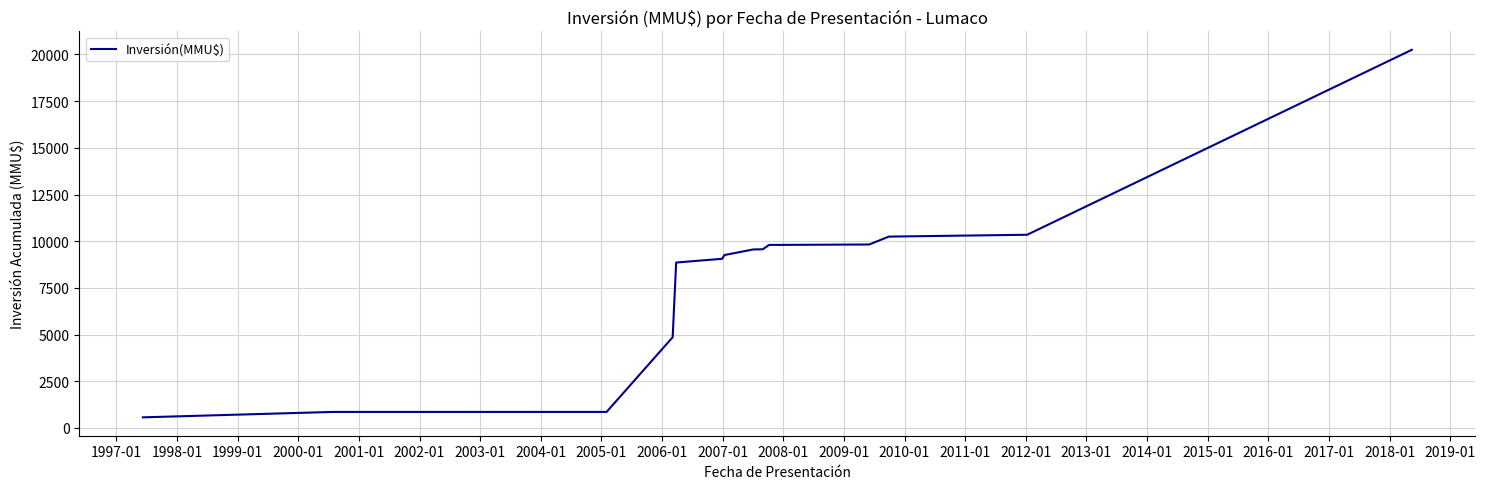

What is the smallest value displayed?

570